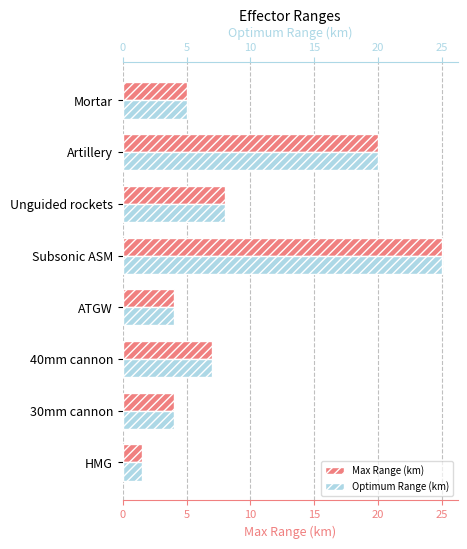

Which series changed the most between Subsonic ASM and Mortar?

Max Range (km)